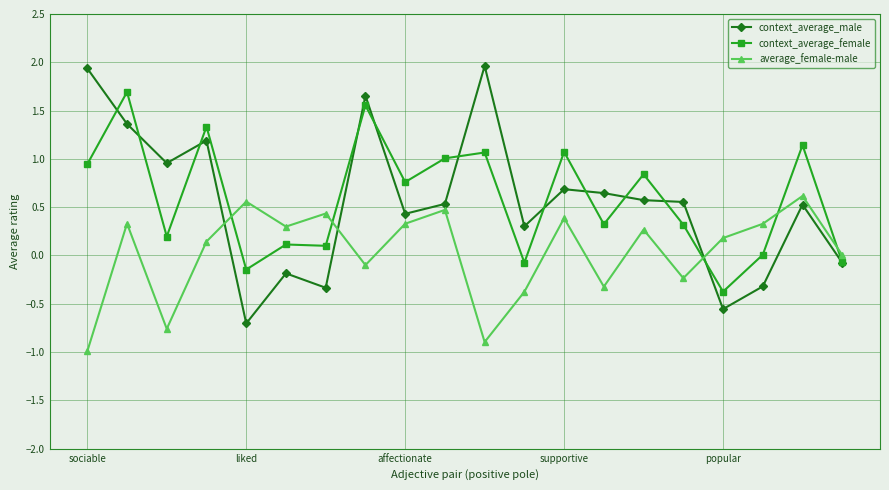

What is the minimum value for average_female-male?

-1.0